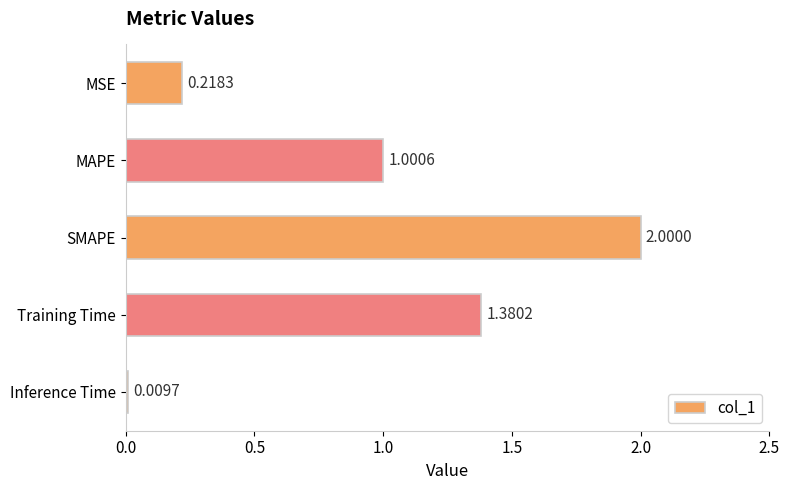

Rank the categories by value from lowest to highest.

Inference Time, MSE, MAPE, Training Time, SMAPE